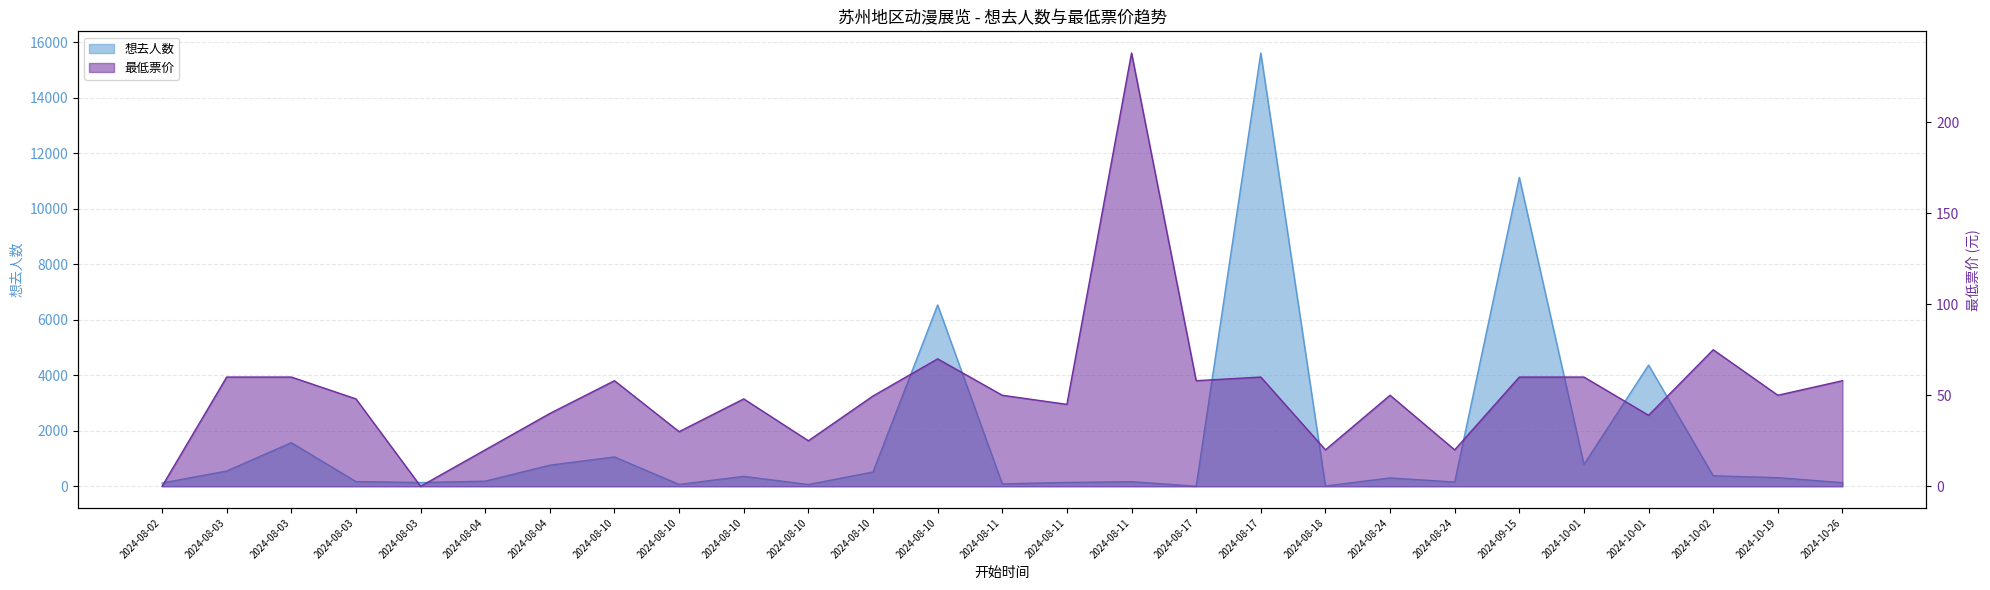

What is the difference between the highest and lowest values at 2024-08-10?

999.0